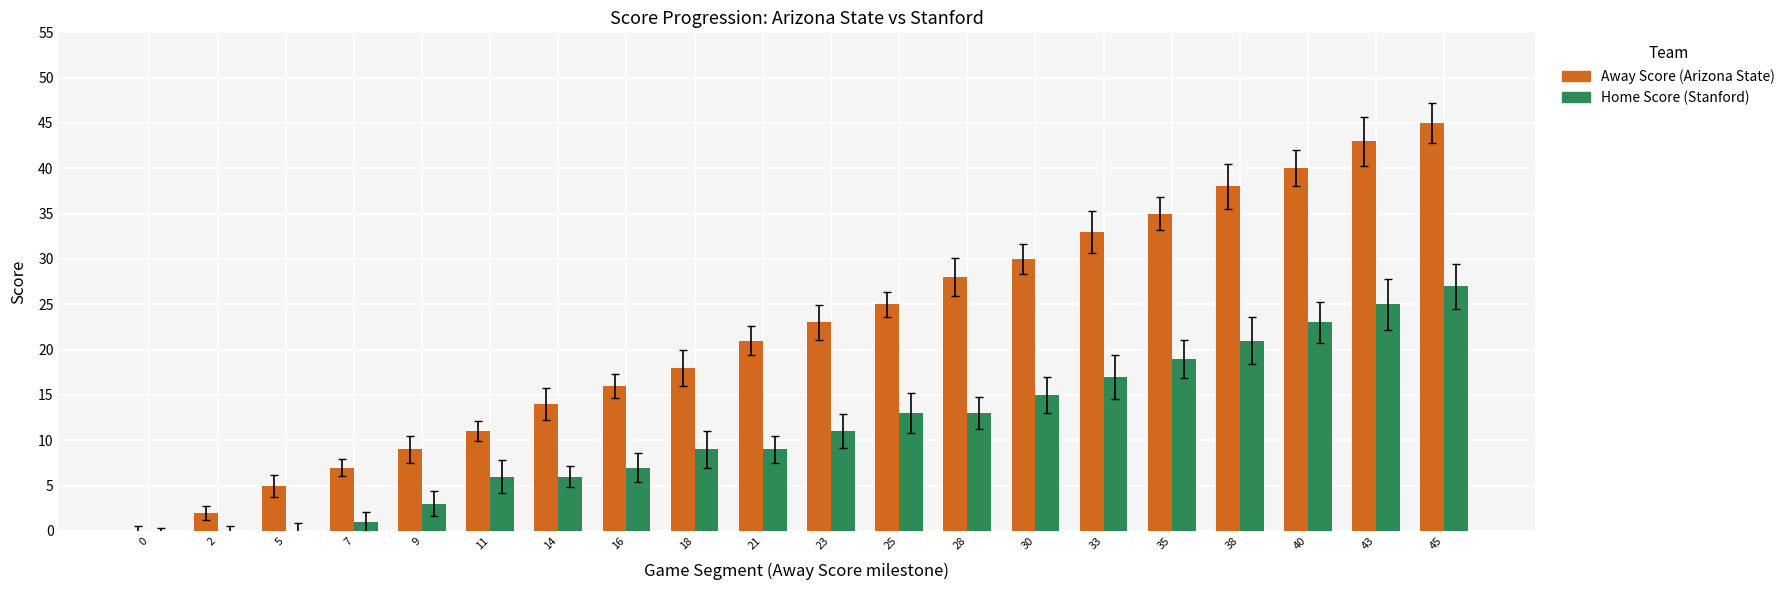

What are all the series names shown in the legend?

Away Score (Arizona State), Home Score (Stanford)